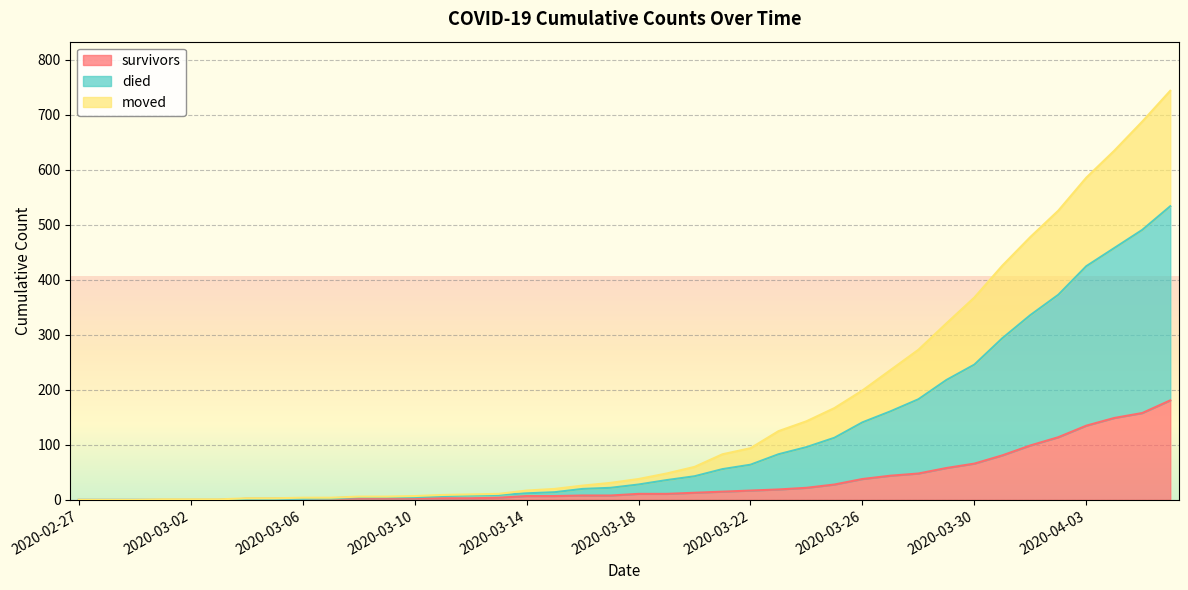

List the series in order of their overall mean, lowest first.

survivors, moved, died